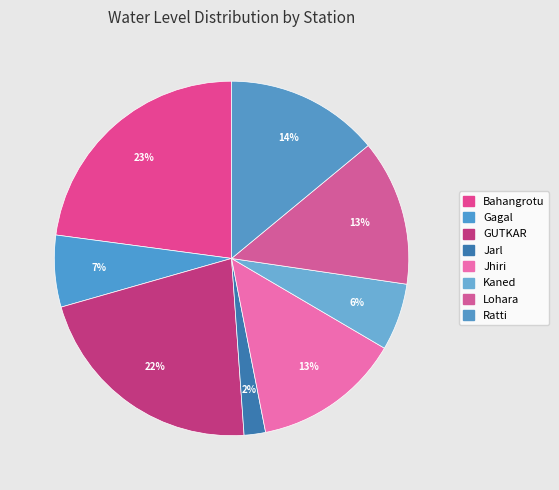

What is the change in value from Gagal to Jhiri?

+1.8